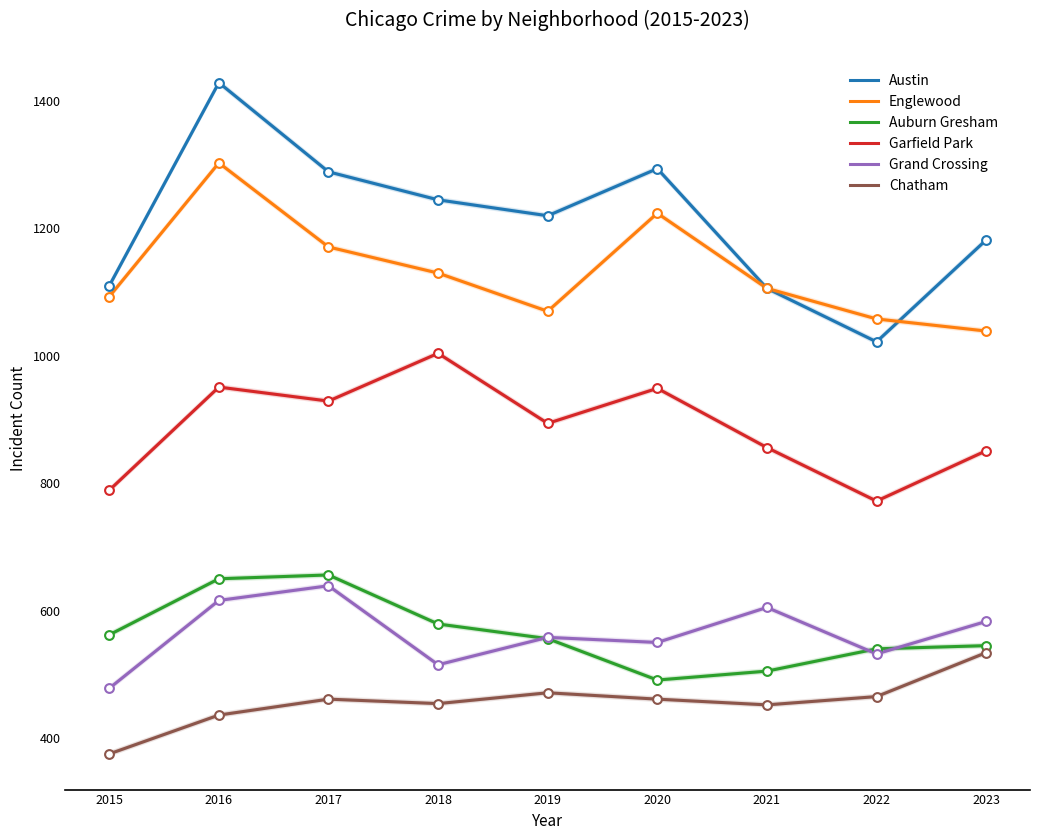

What are all the series names shown in the legend?

Austin, Englewood, Auburn Gresham, Garfield Park, Grand Crossing, Chatham